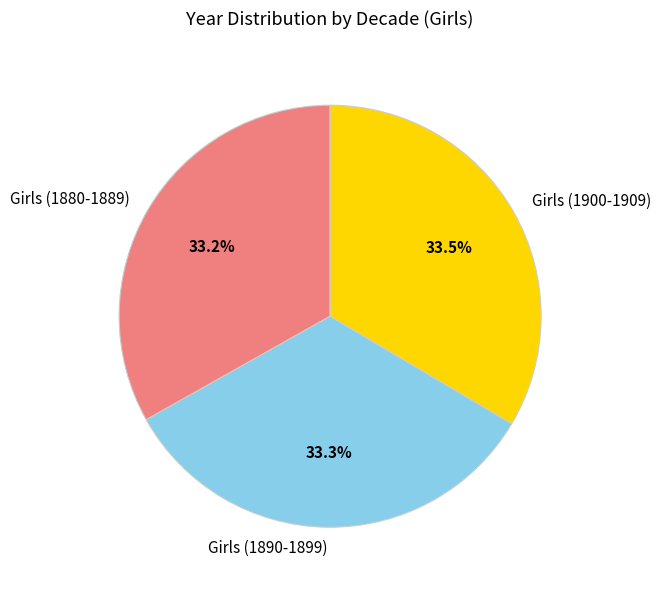

Is there any slice that represents more than half of the pie?

No